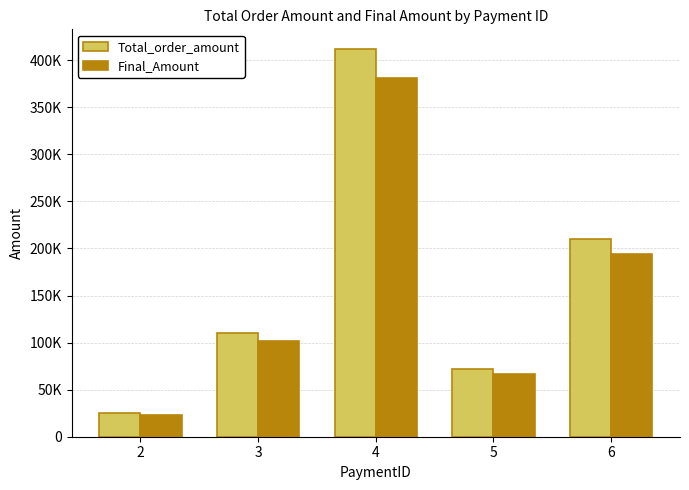

What is the sum of all Final_Amount values?

766083.3